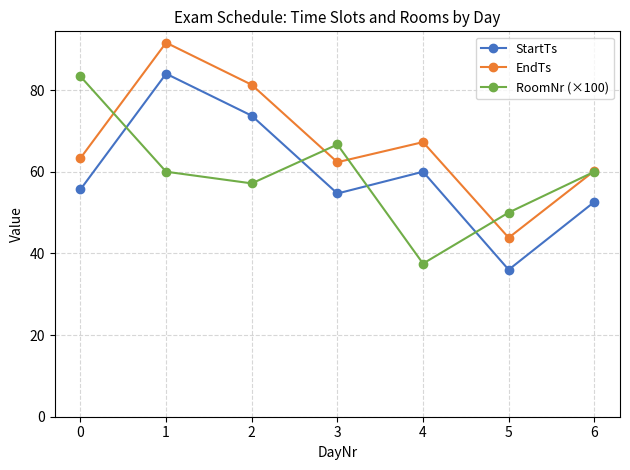

At which category does StartTs reach its first local peak?

1